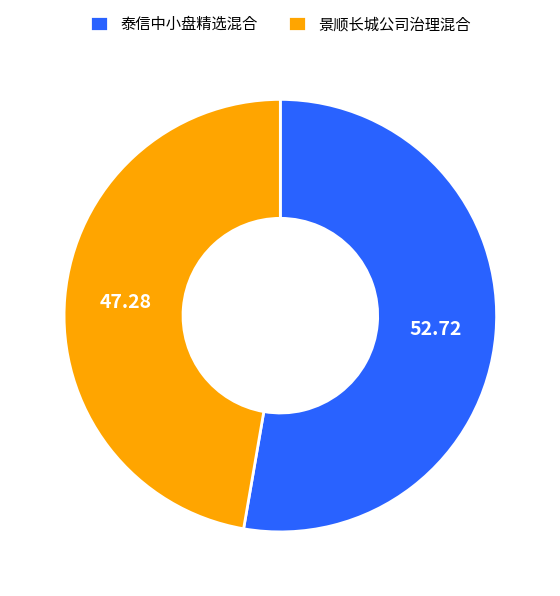

Rank the categories by value from highest to lowest.

泰信中小盘精选混合, 景顺长城公司治理混合